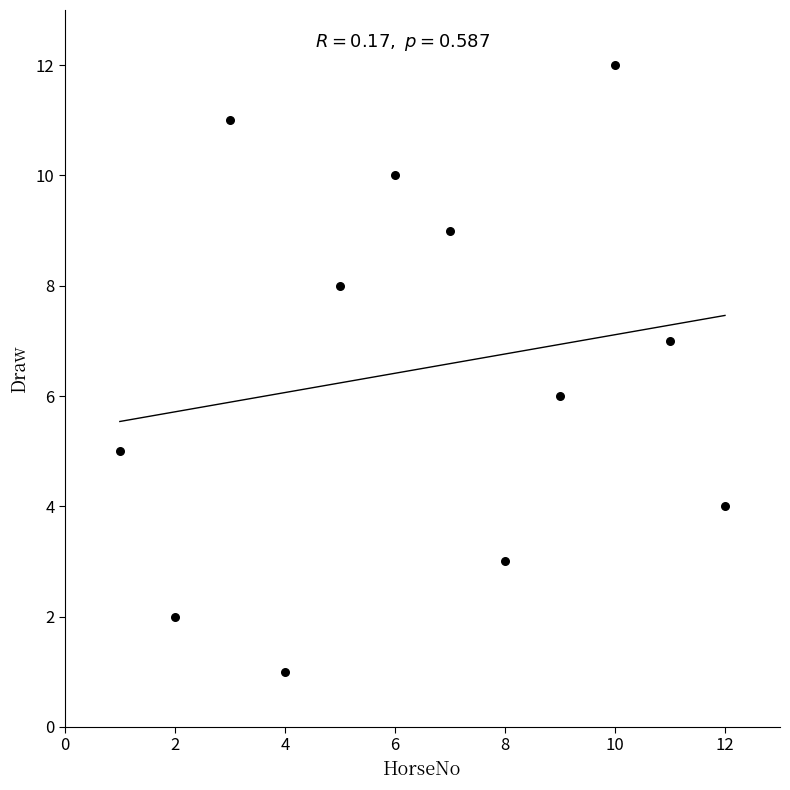

What is the range of Y values (max minus min)?

11